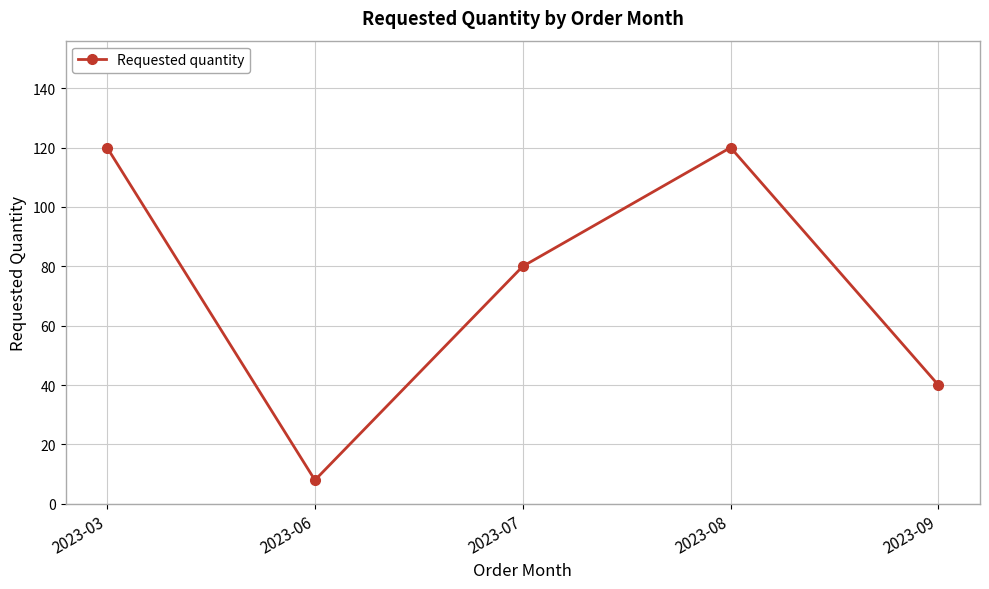

What is the value of the 4th point from the left?

120